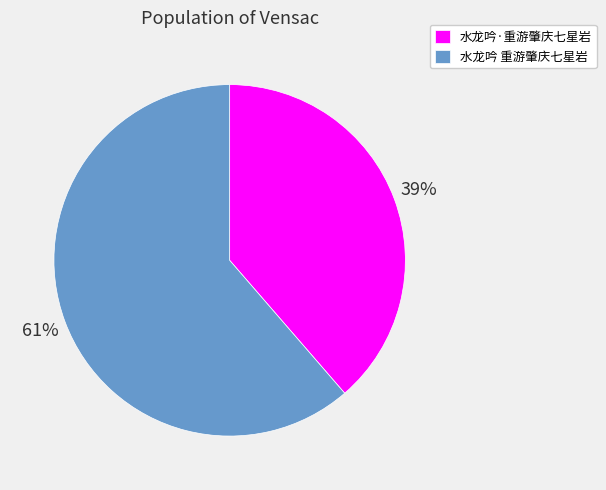

Do 水龙吟·重游肇庆七星岩 and 水龙吟 重游肇庆七星岩 together represent more than half of the pie?

Yes